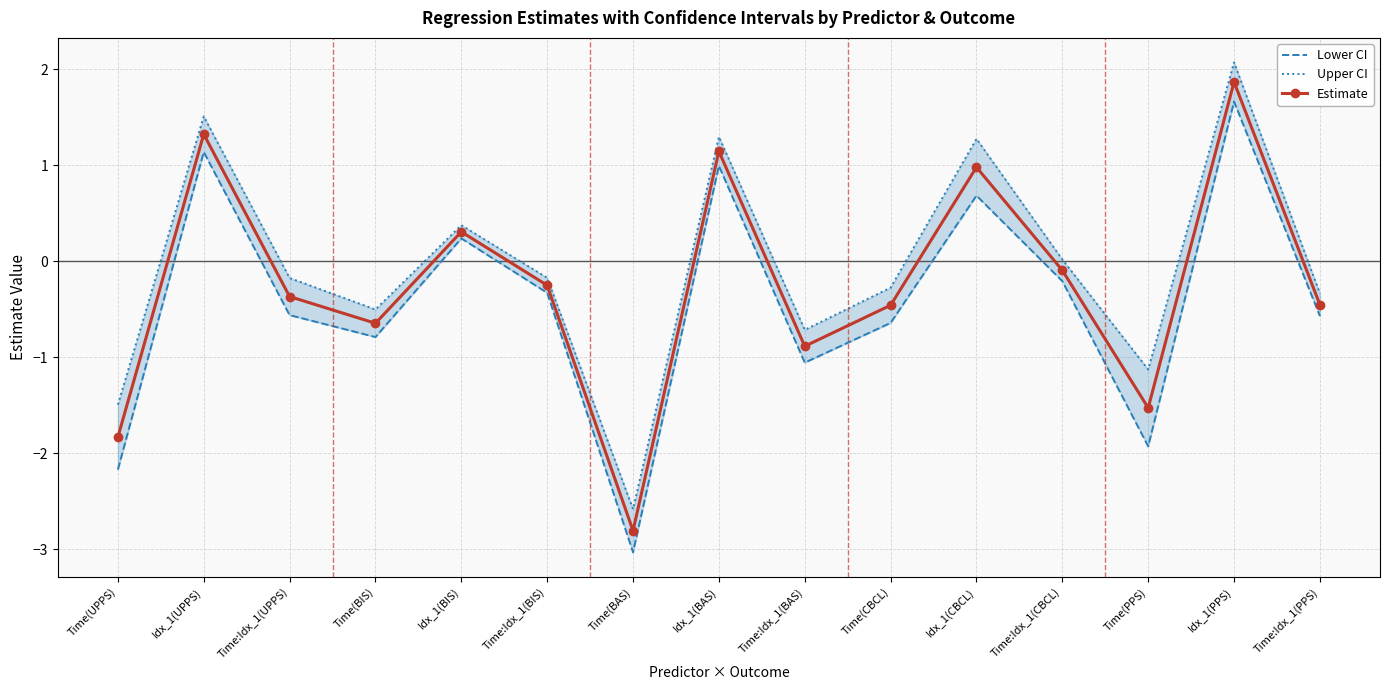

Is it true that Lower CI equals -0.4 at Time:Idx_1(BAS)?

False